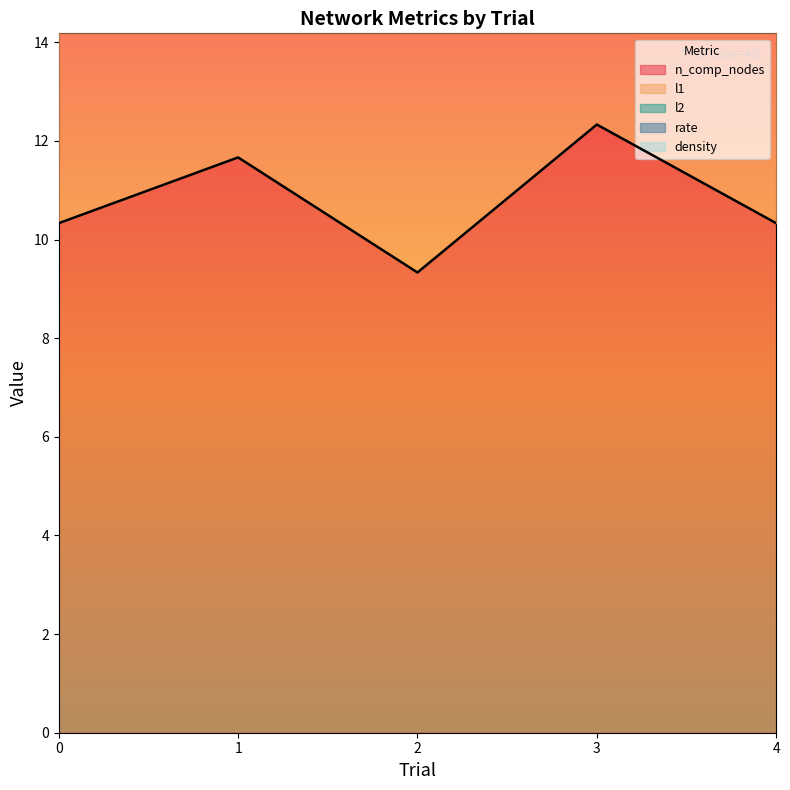

What is the value of the l1 point at the 3rd from the left?

9.3